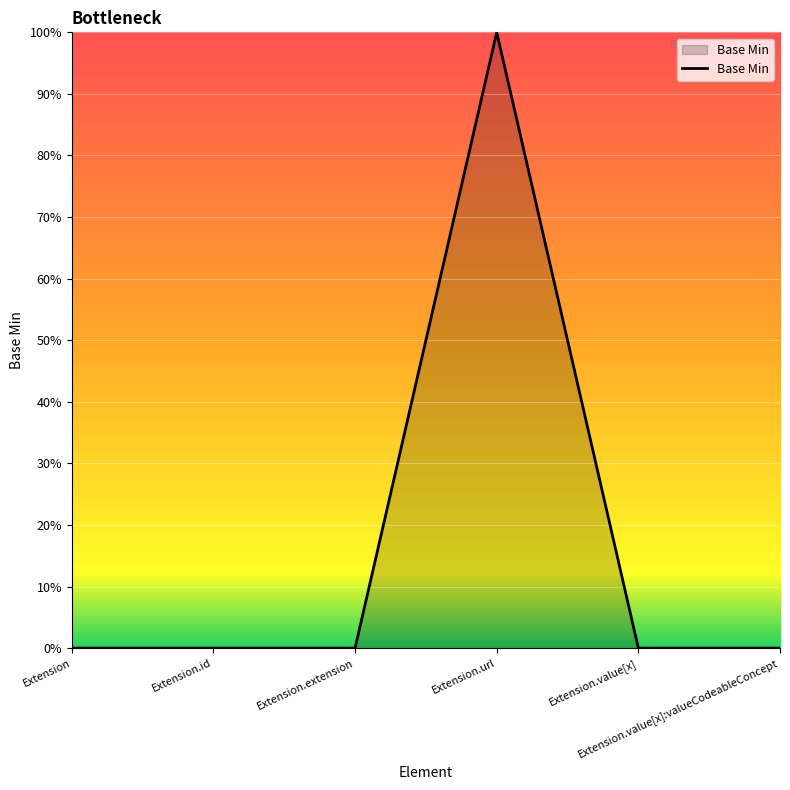

Reading right to left, transcribe all the data shown in this chart.

Extension.value[x]:valueCodeableConcept=0	Extension.value[x]=0	Extension.url=1	Extension.extension=0	Extension.id=0	Extension=0